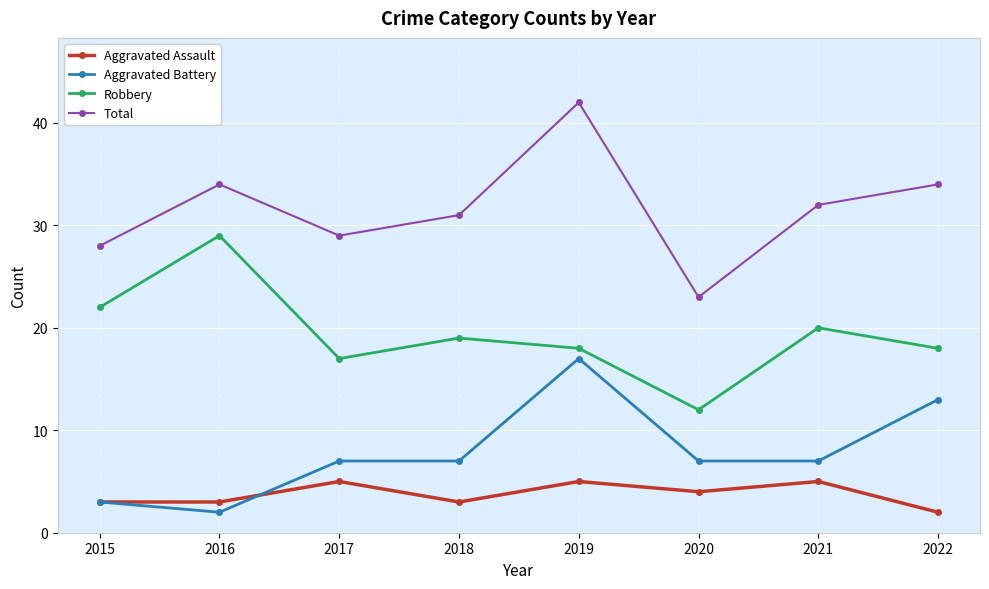

What is the difference between the maximum and second lowest values in the Aggravated Assault series?

2